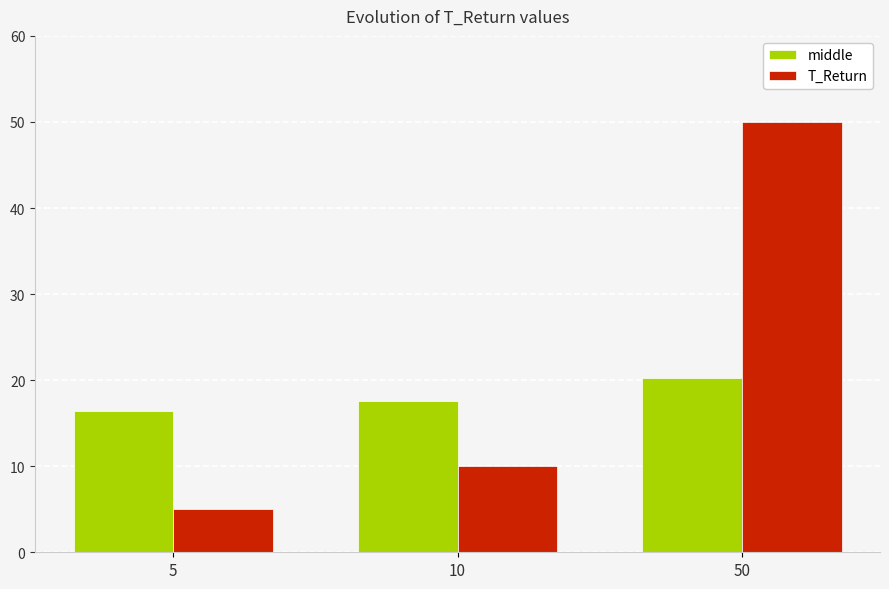

At which label is T_Return closest to 27?

10